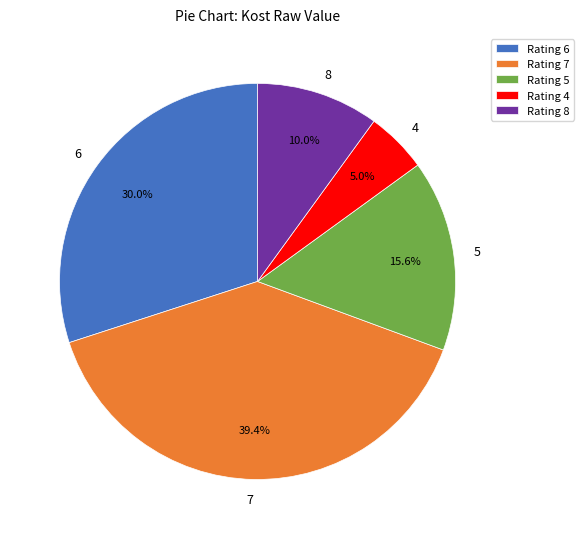

Is 4 the majority of the pie?

No